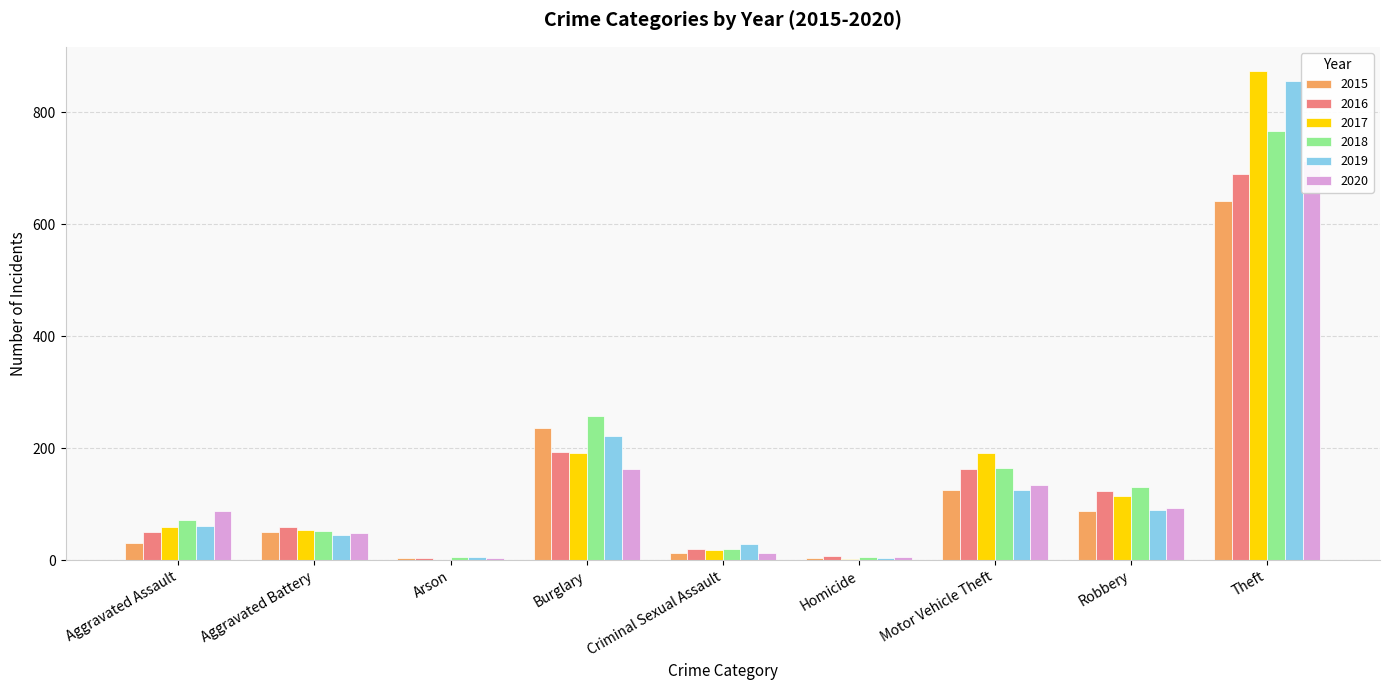

At which category is the sum across all series the highest?

Theft